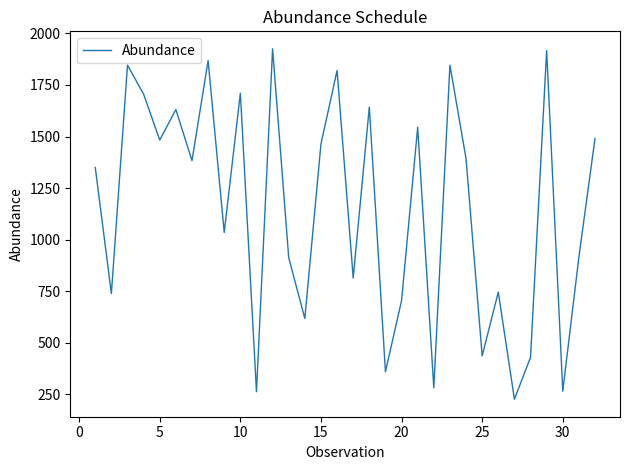

What is the difference between the second highest and second lowest values?

1654